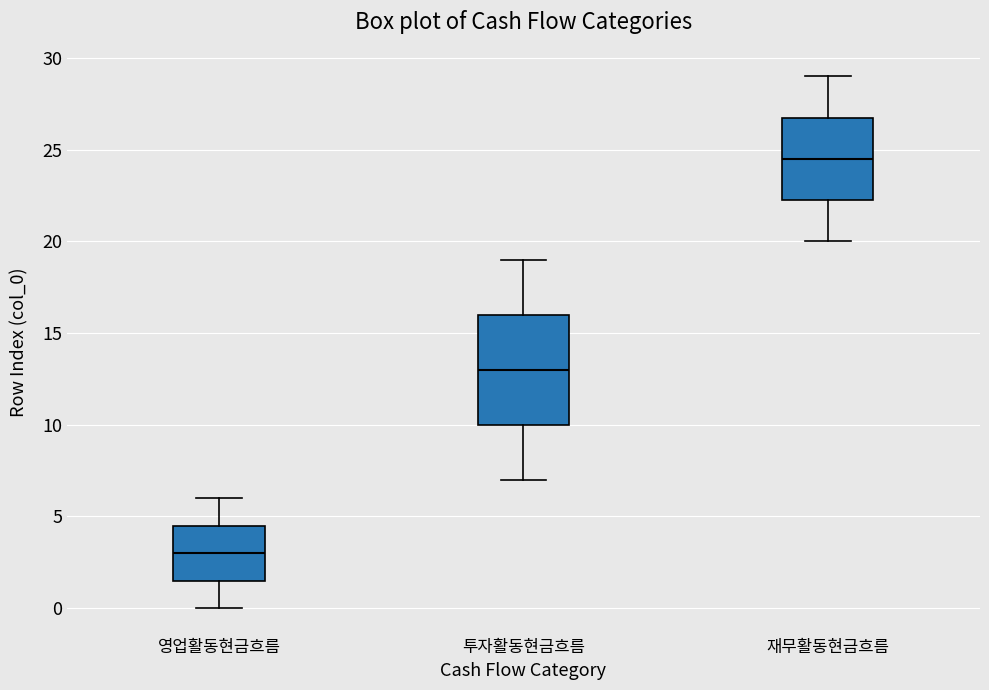

Where does the lower whisker of the box for 재무활동현금흐름 end on the y-axis? The values are not printed on the chart, so give them approximately, as read against the axis.

20.0